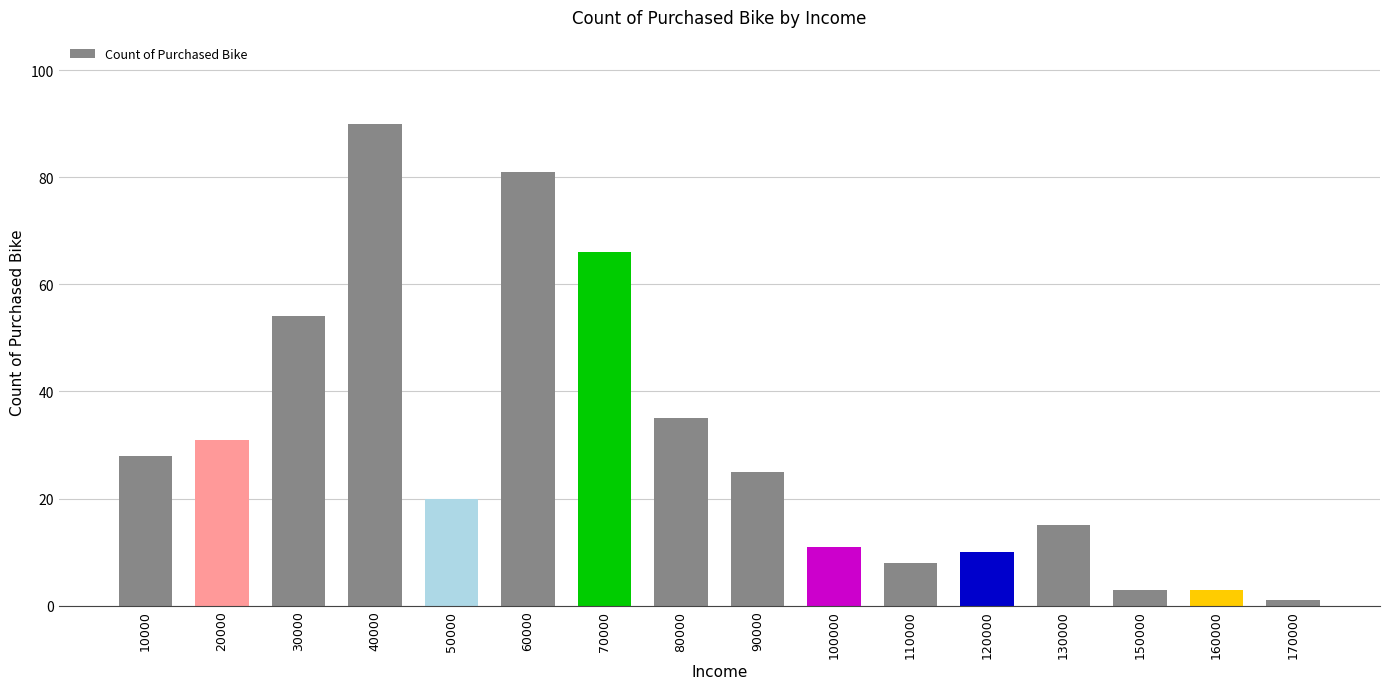

At which label does the data first exceed 25?

10000